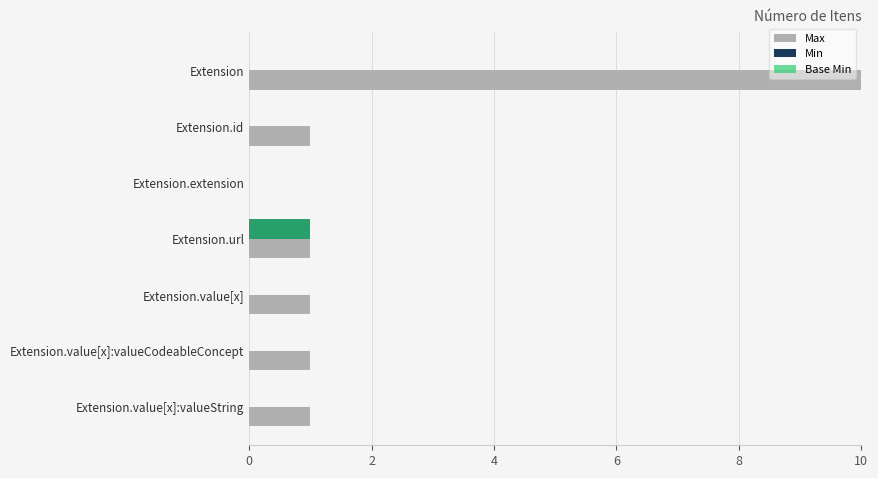

Which series has the largest total across all categories?

Max